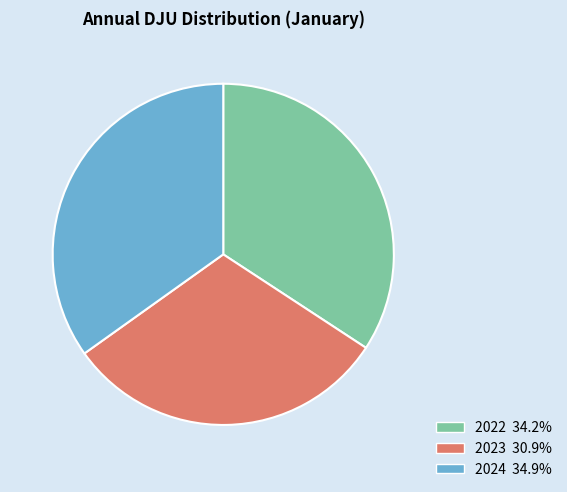

Count the number of slices in the pie.

3